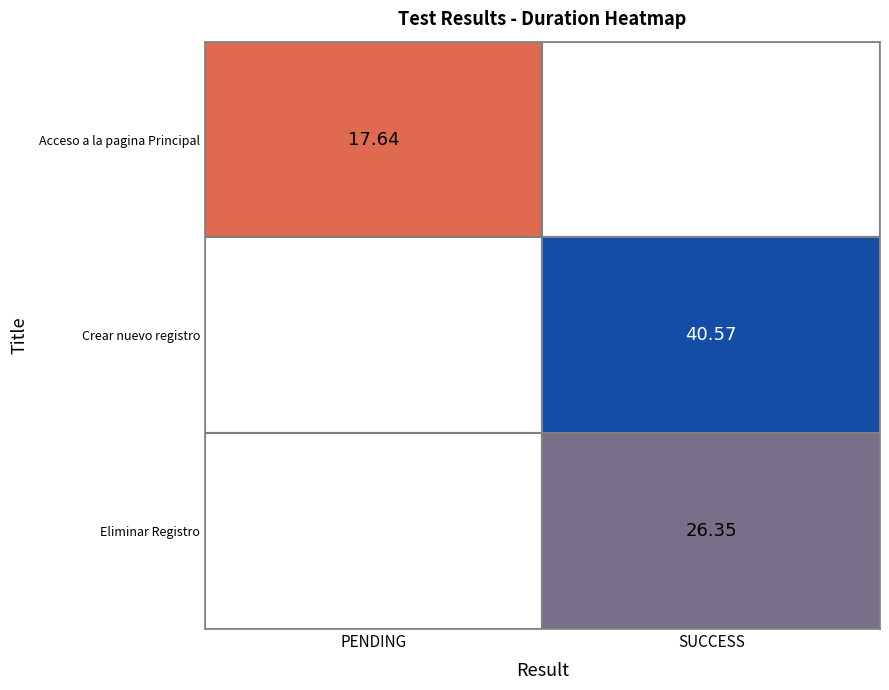

Between Acceso a la pagina Principal and Crear nuevo registro, which series saw the biggest shift?

Crear nuevo registro